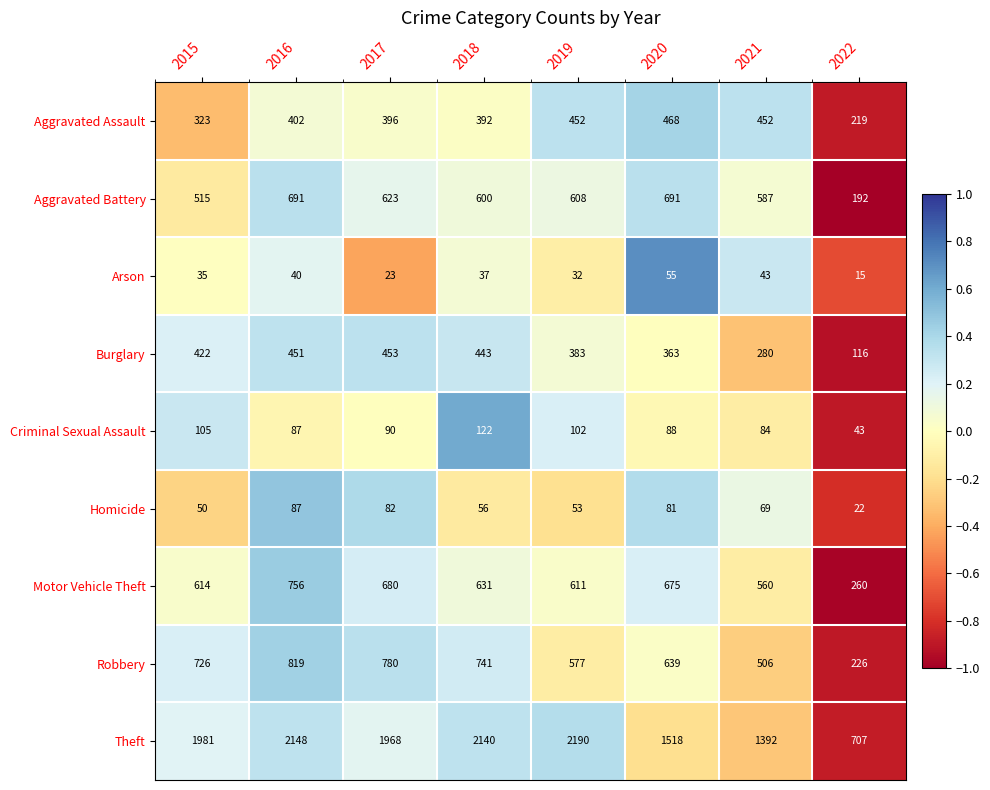

Where does the Aggravated Battery series first go above 608?

2016